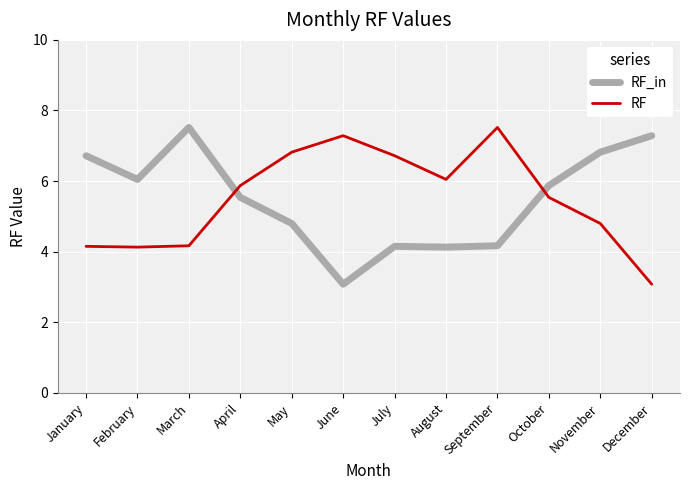

At September, list the series in order from largest to smallest.

RF, RF_in